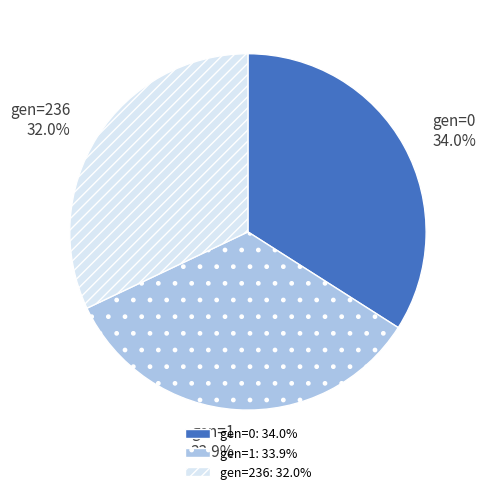

To the nearest percent, what percentage of the pie is gen=1?

34%